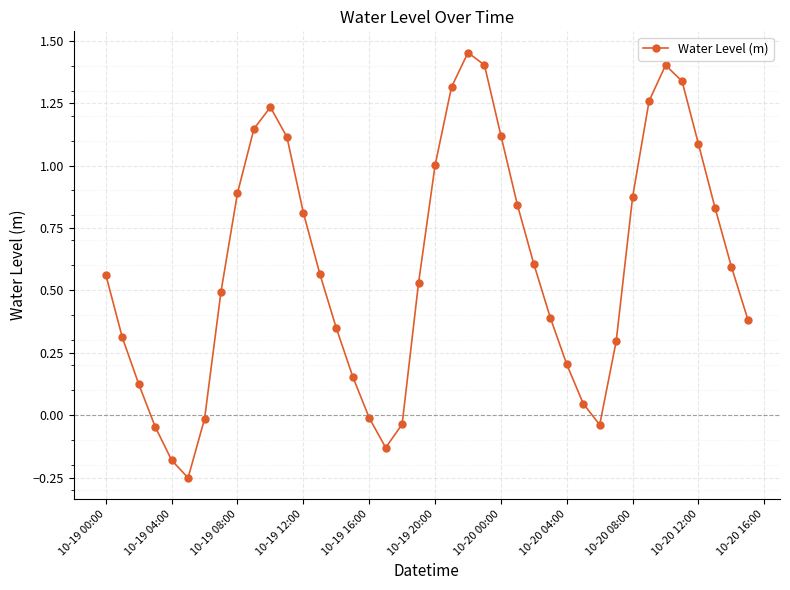

What is the sum of all values?

24.0